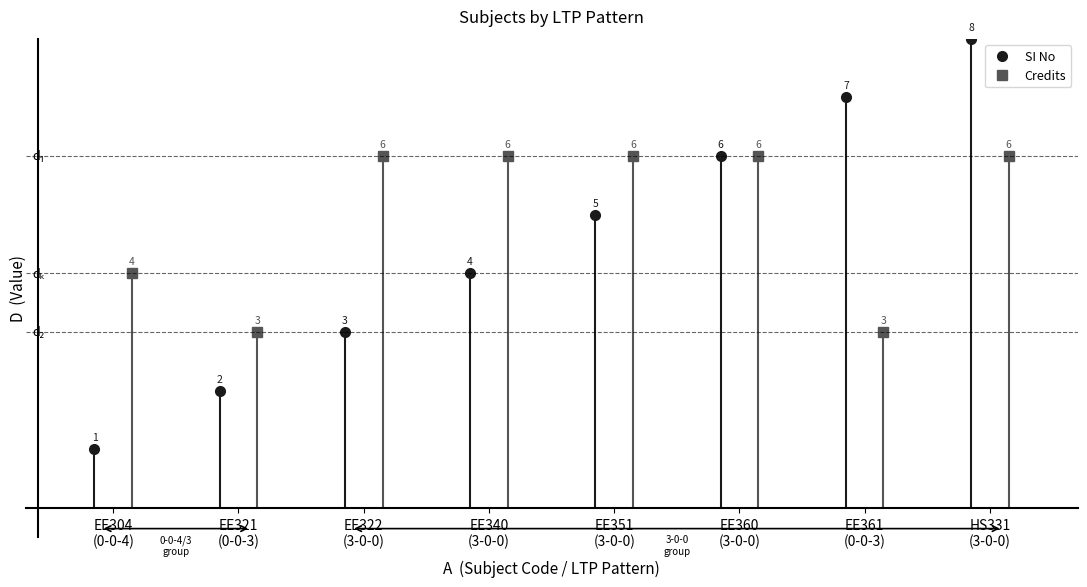

True or false: SI No has more than 0 points higher than both neighbors.

False